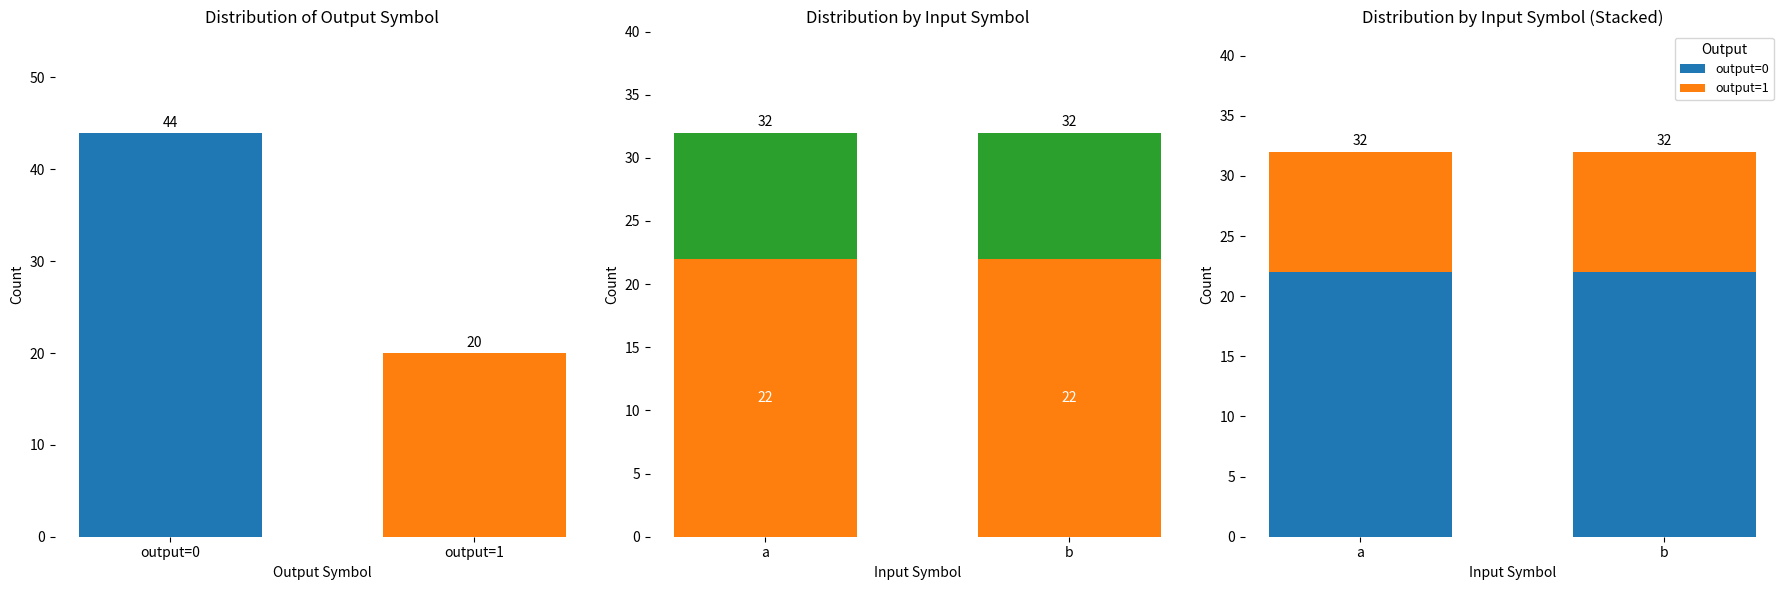

True or false: output=1 has a value of 10 at b.

True